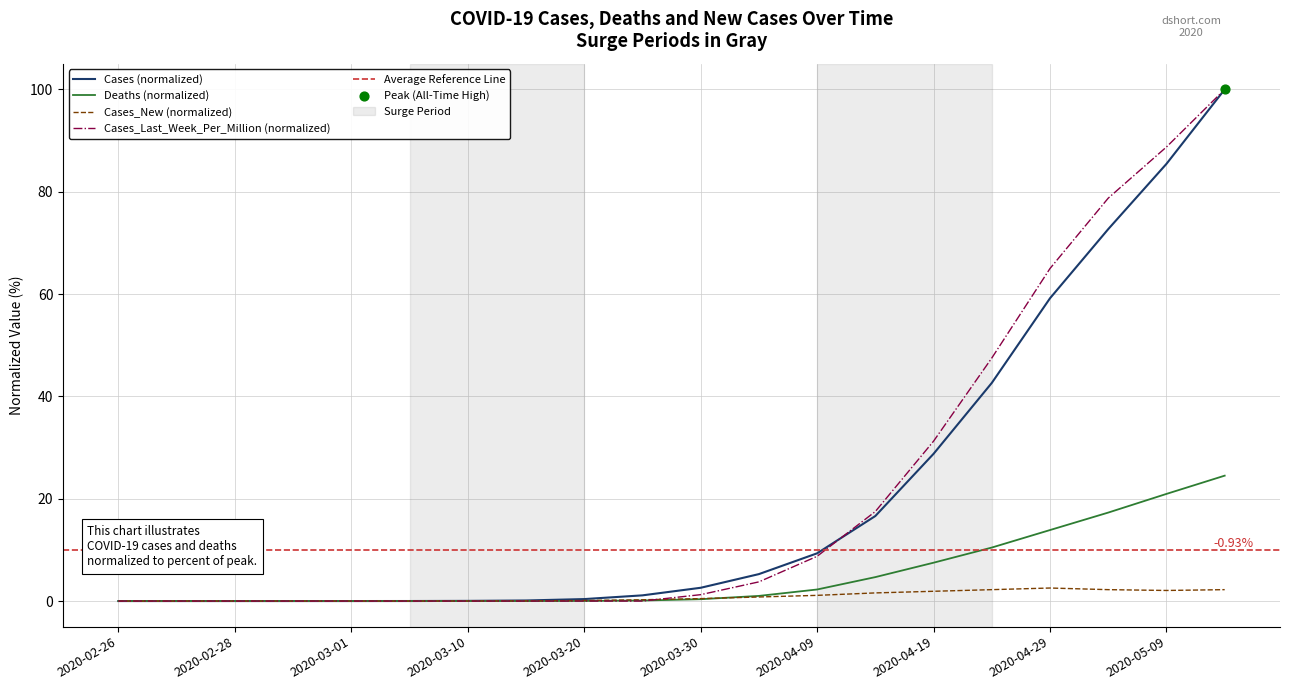

What is the total value across all series at 2020-05-14?

226.7